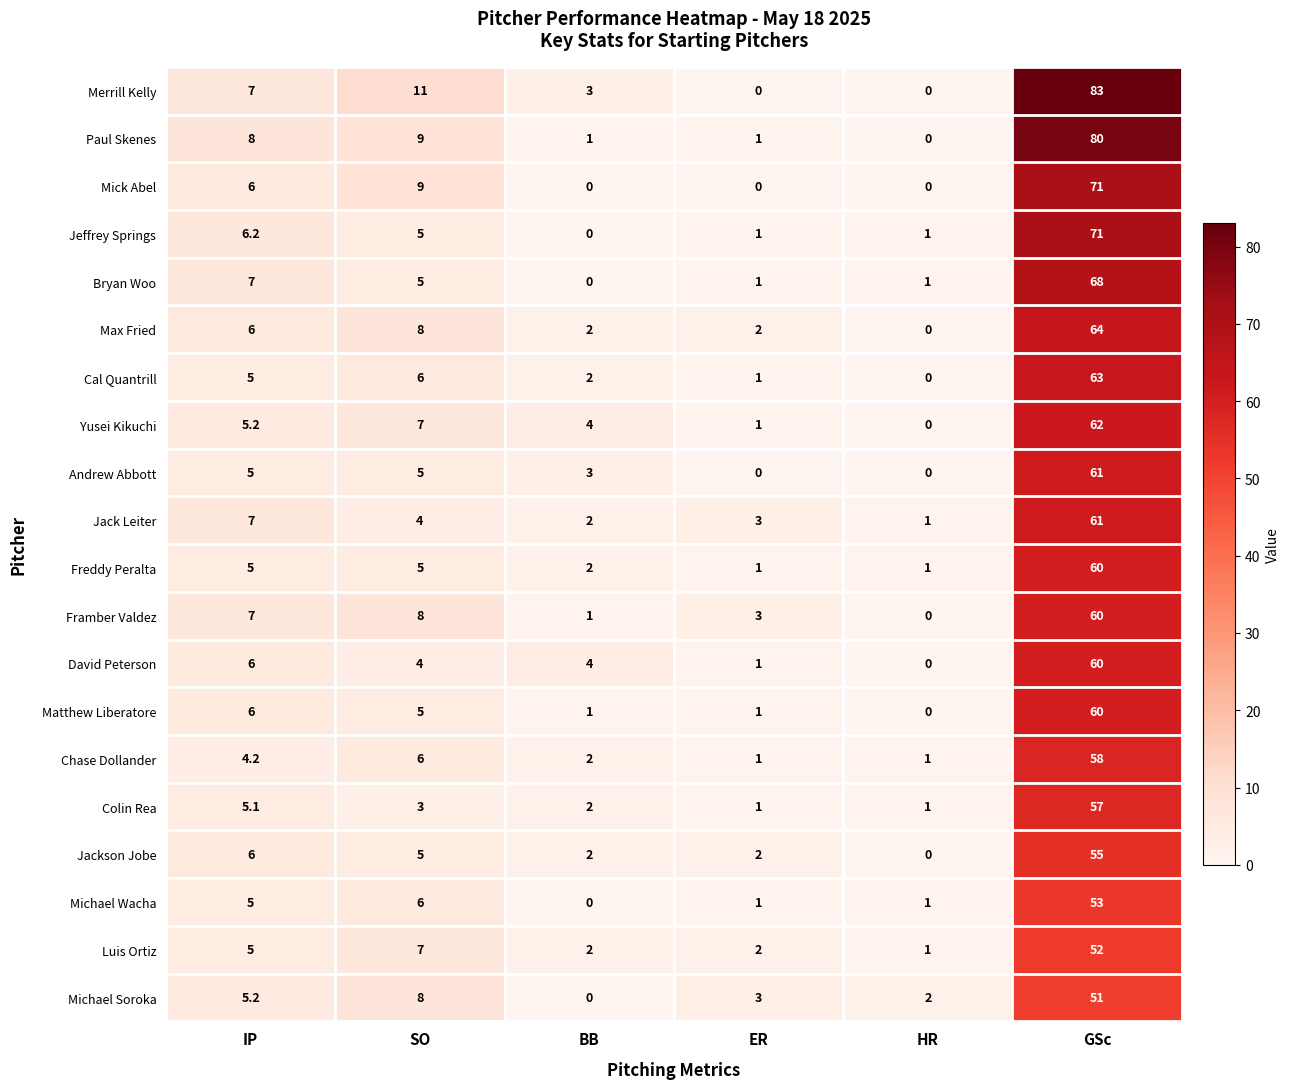

What is the maximum value shown in the chart?

83.0